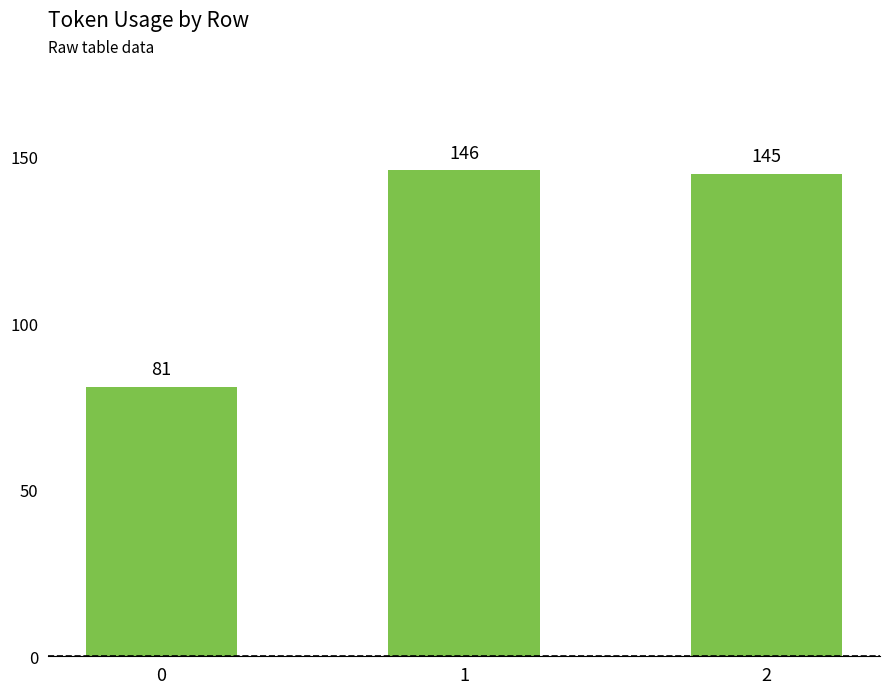

Where does the data first go above 145?

1